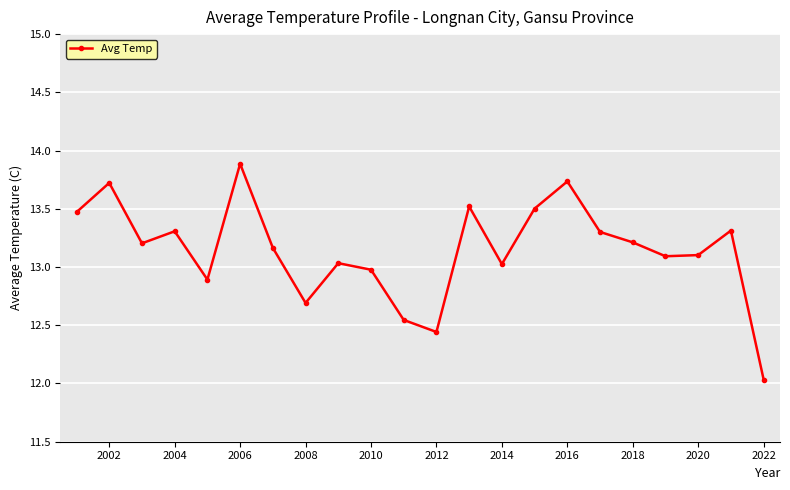

What is the value of the 15th point from the left?

13.5